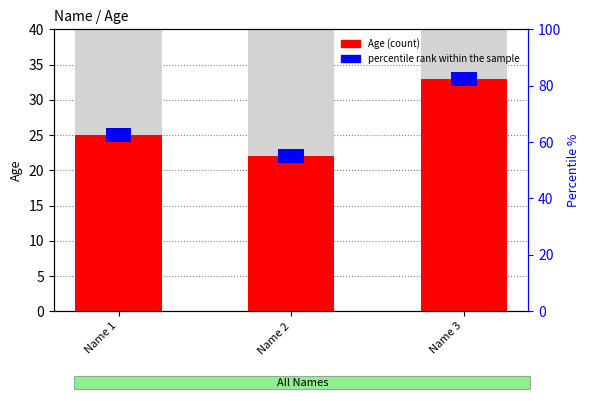

Which series has the largest total across all categories?

Age (count)